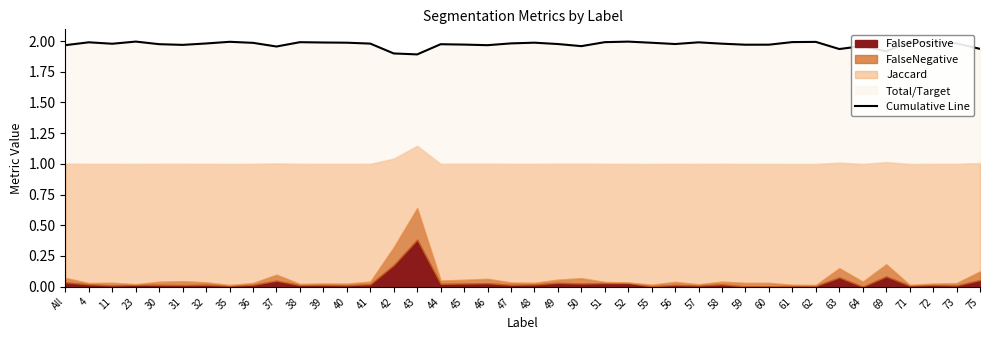

True or false: the data shows 2.0 at 47.

True